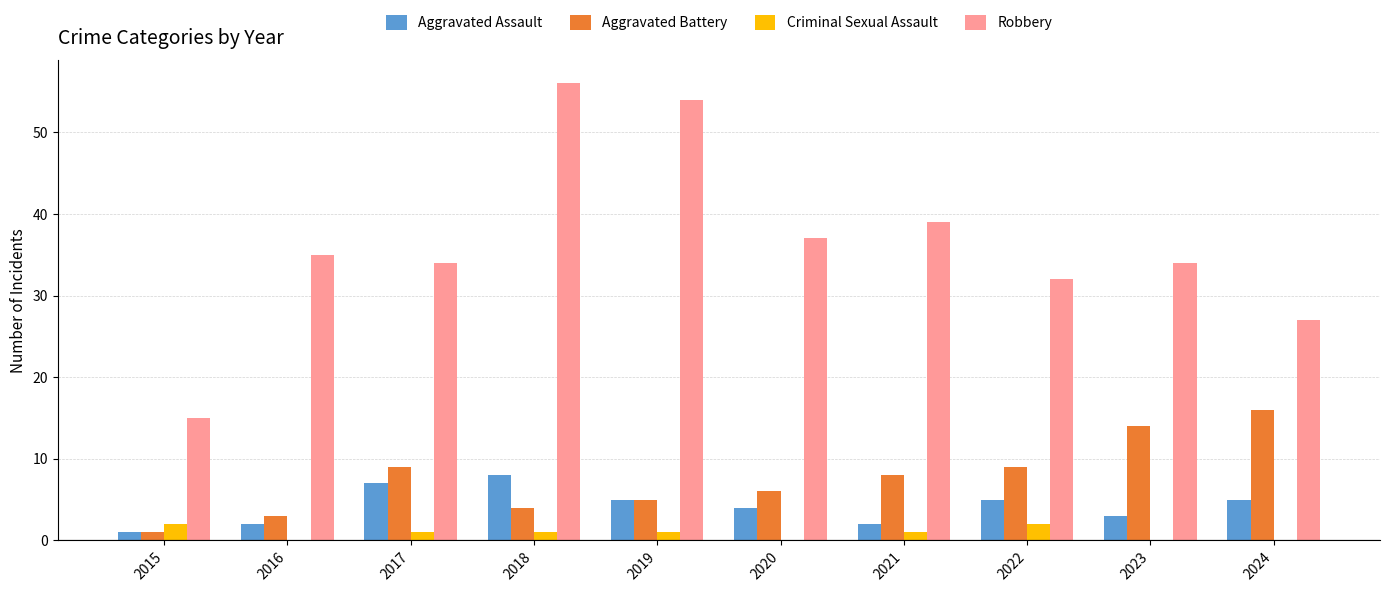

How many distinct data groups are displayed?

4